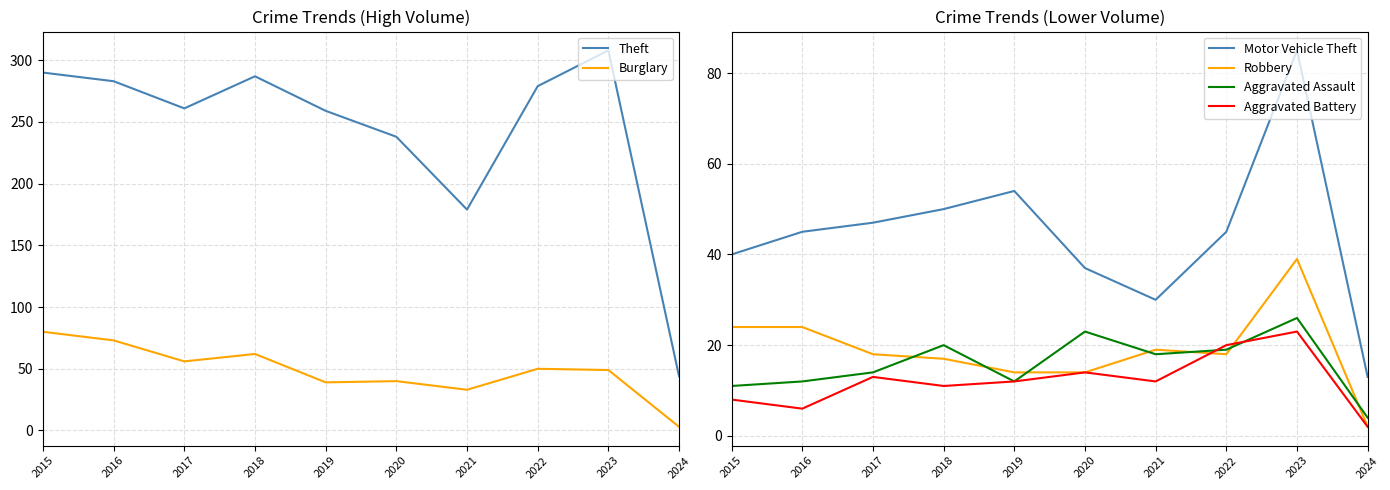

True or false: Motor Vehicle Theft has more than 1 interior local peaks.

True